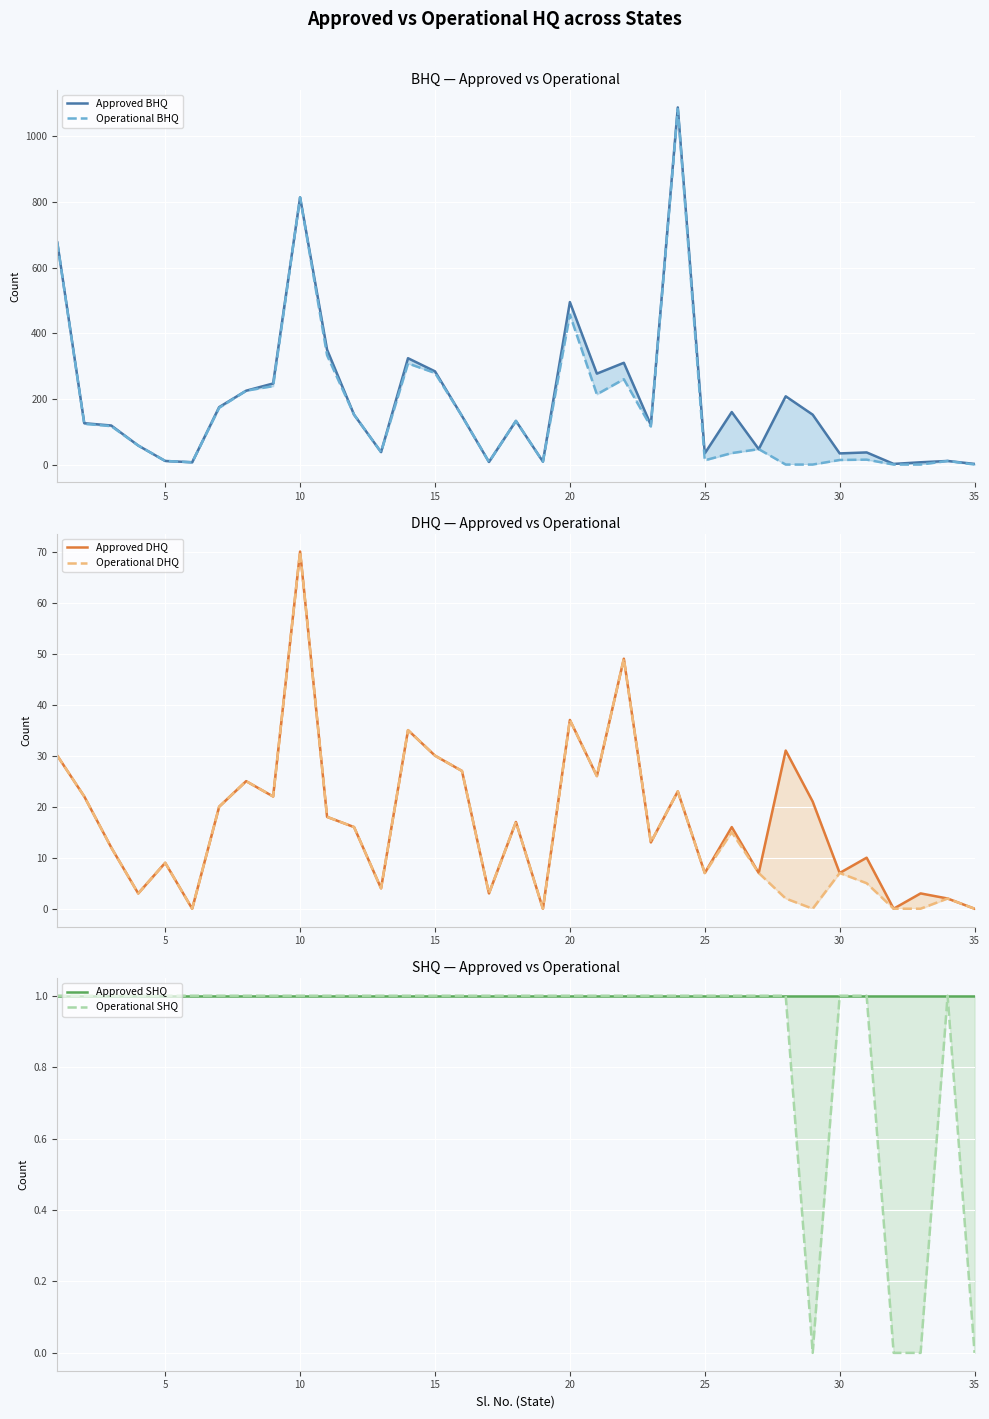

Count the number of data series in this chart.

6